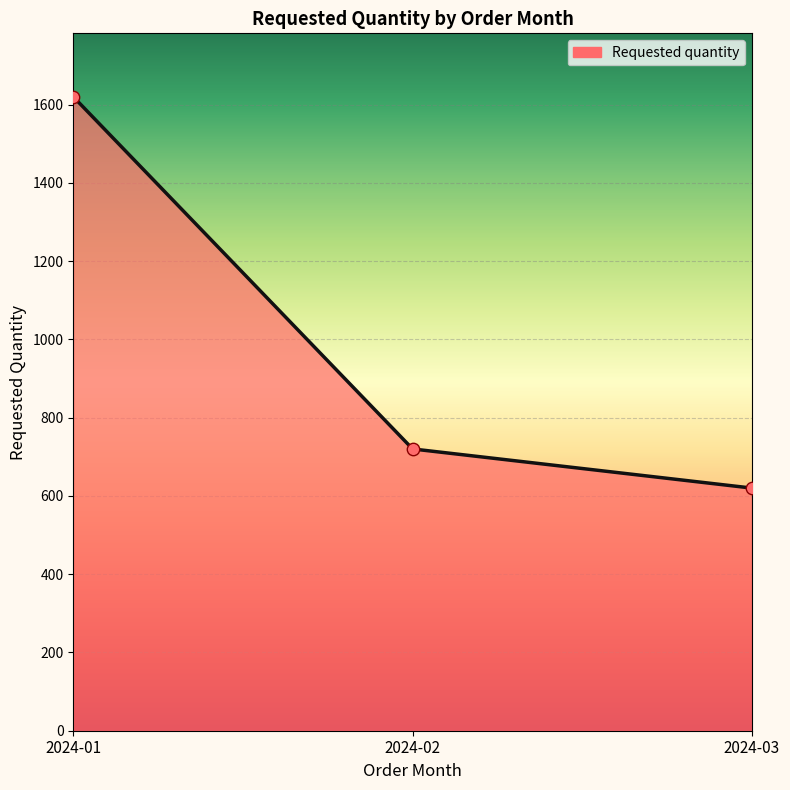

What is the change in value from 2024-01 to 2024-03?

-1000